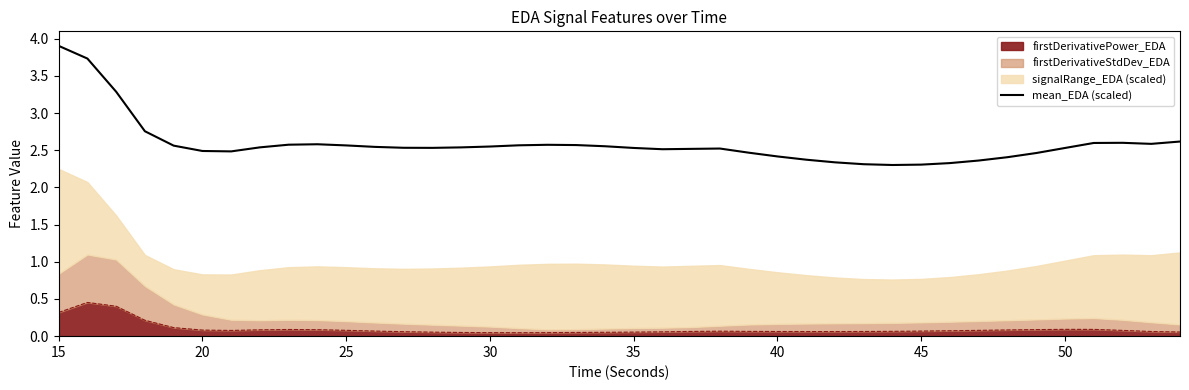

Reading right to left, what are all the values shown in this chart?

2.6	2.6	2.6	2.6	2.5	2.5	2.4	2.4	2.3	2.3	2.3	2.3	2.3	2.4	2.4	2.5	2.5	2.5	2.5	2.5	2.6	2.6	2.6	2.6	2.5	2.5	2.5	2.5	2.5	2.6	2.6	2.6	2.5	2.5	2.5	2.6	2.8	3.3	3.7	3.9